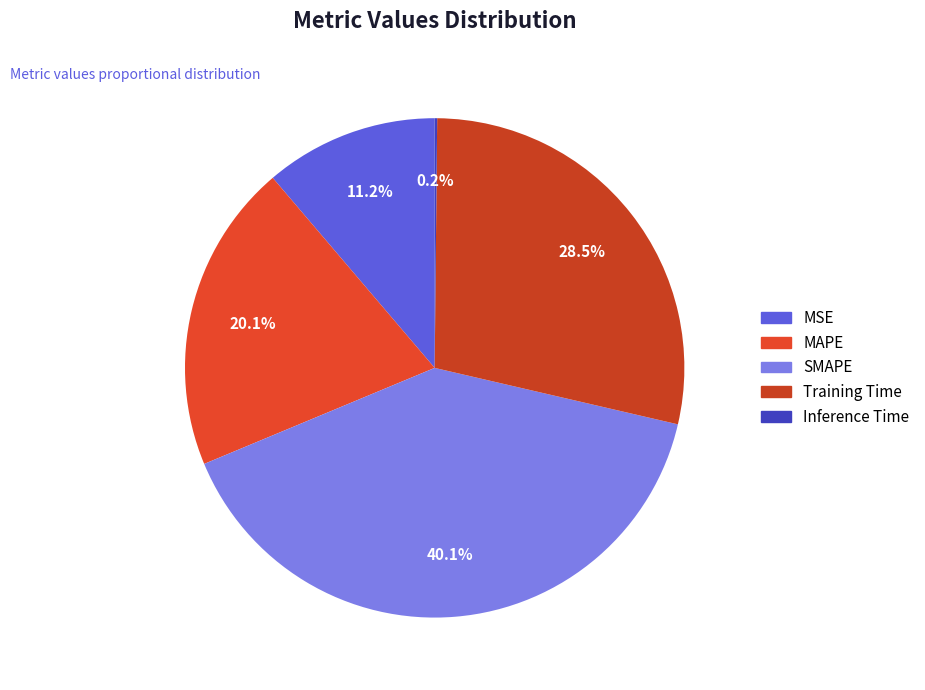

Count the number of slices in the pie.

5